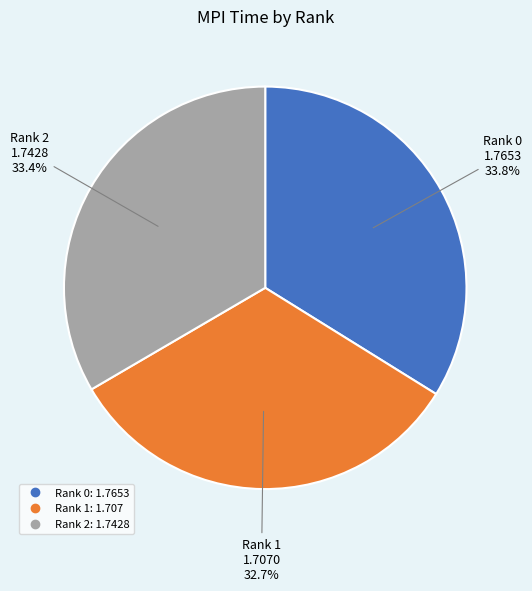

Is there any slice that represents more than half of the pie?

No